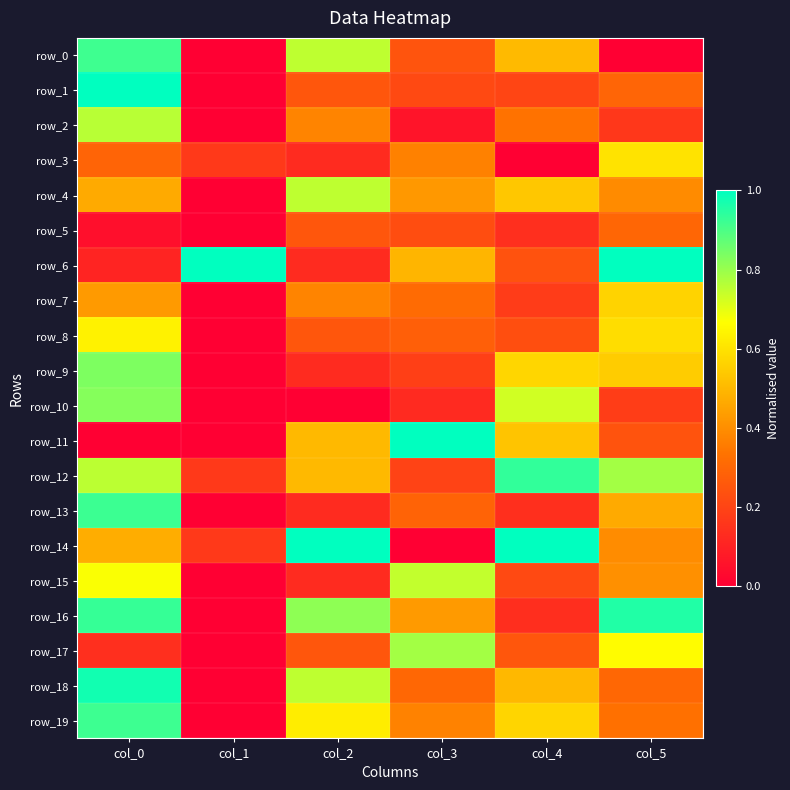

How many values in the row_4 series exceed 0?

5